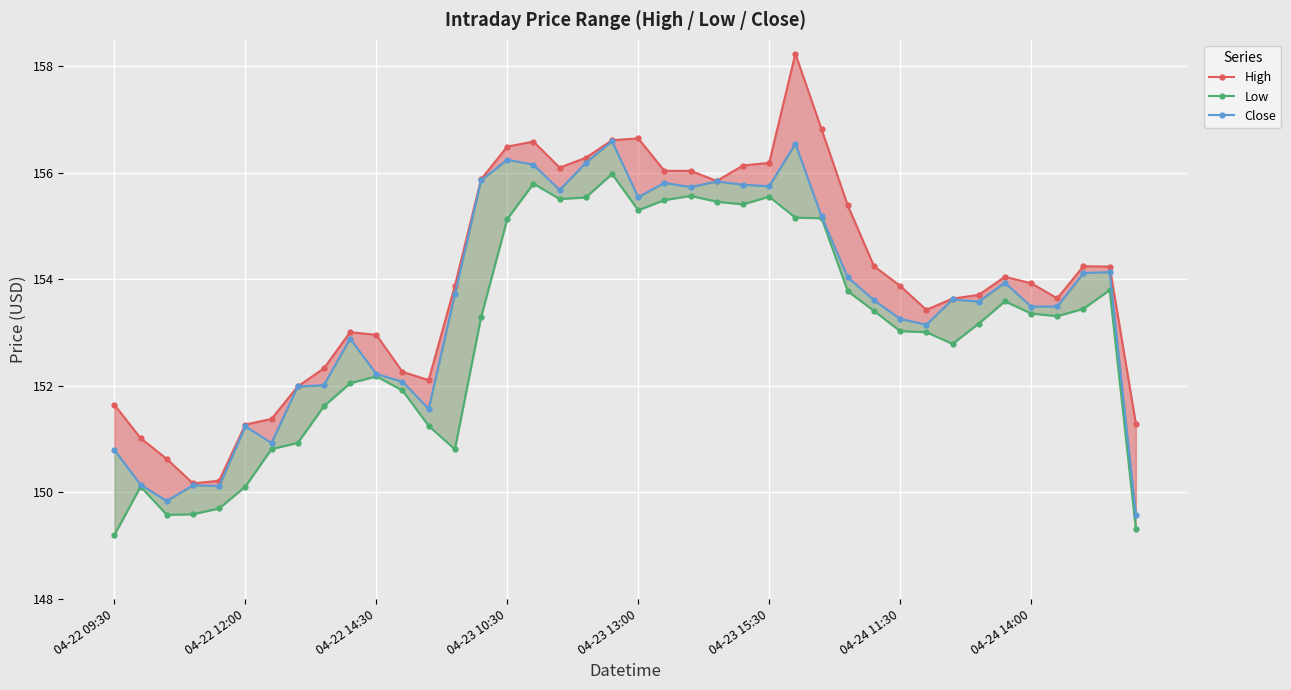

True or false: High has more than 0 points higher than both neighbors.

True